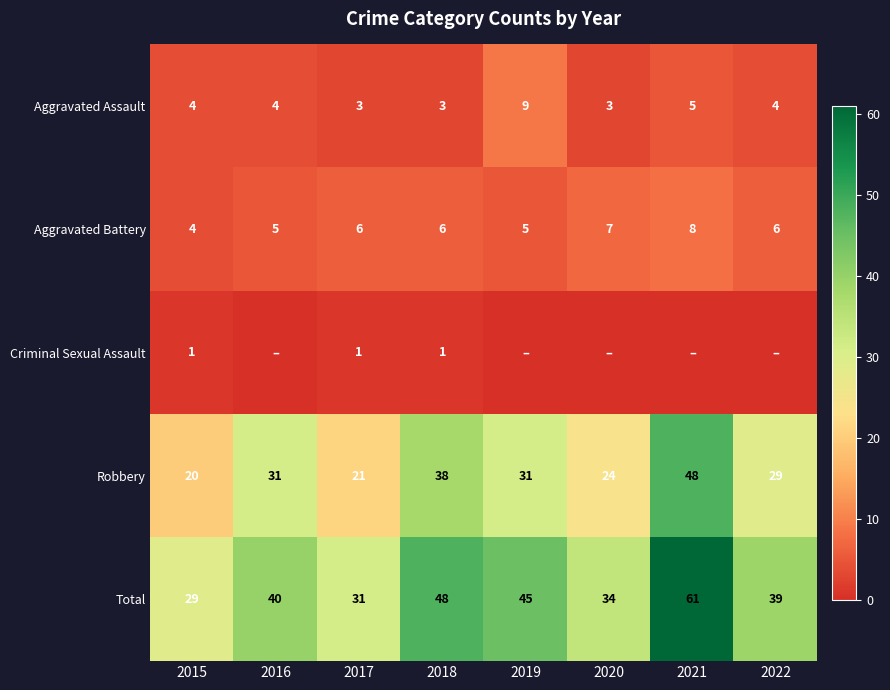

What is the sum of all Robbery values?

242